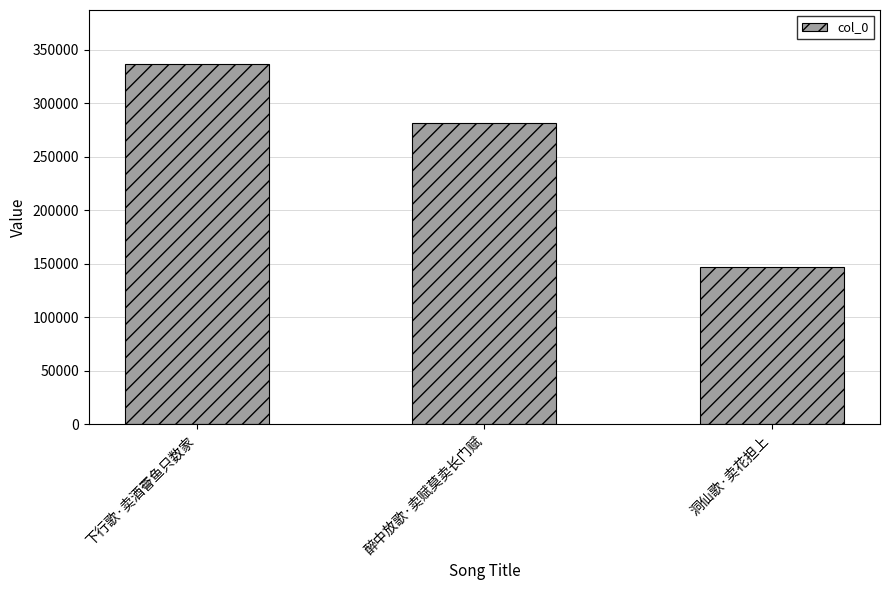

Rank the categories by value from lowest to highest.

洞仙歌·卖花担上, 醉中放歌·卖赋莫卖长门赋, 下行歌·卖酒罾鱼只数家